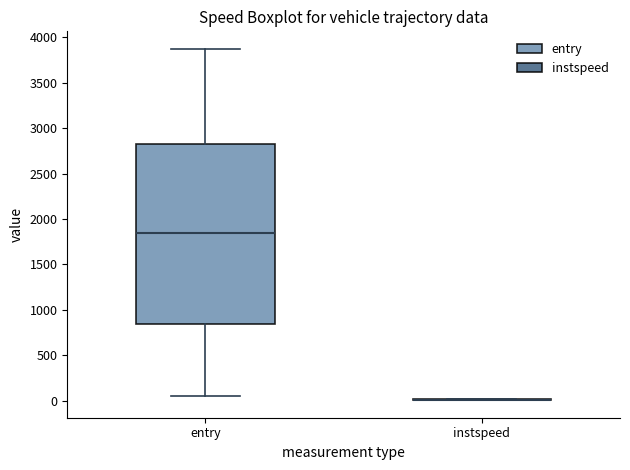

Comparing the boxes themselves (not the whiskers), which one is the tallest?

entry